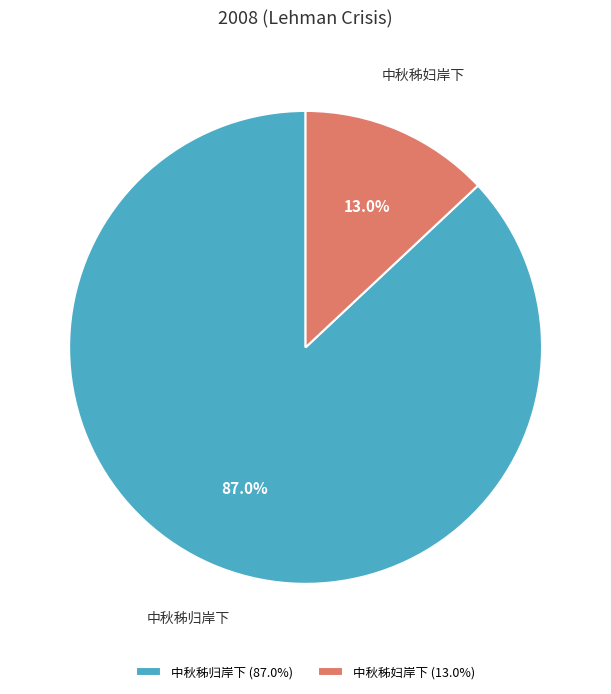

How many segments does this pie chart have?

2